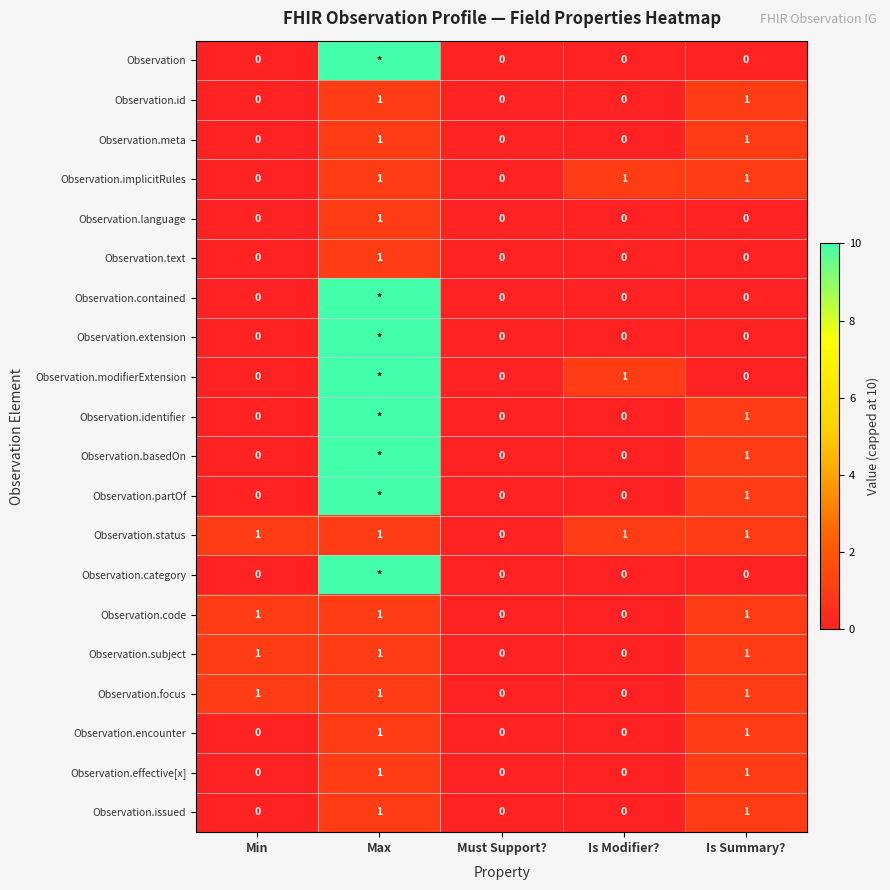

What is the sum of all Observation.id values?

2